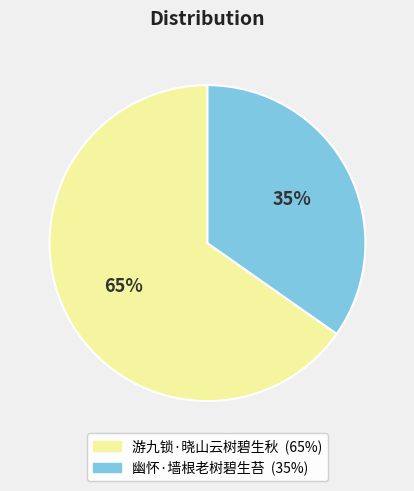

To the nearest percent, what percentage of the pie is 幽怀·墙根老树碧生苔?

35%